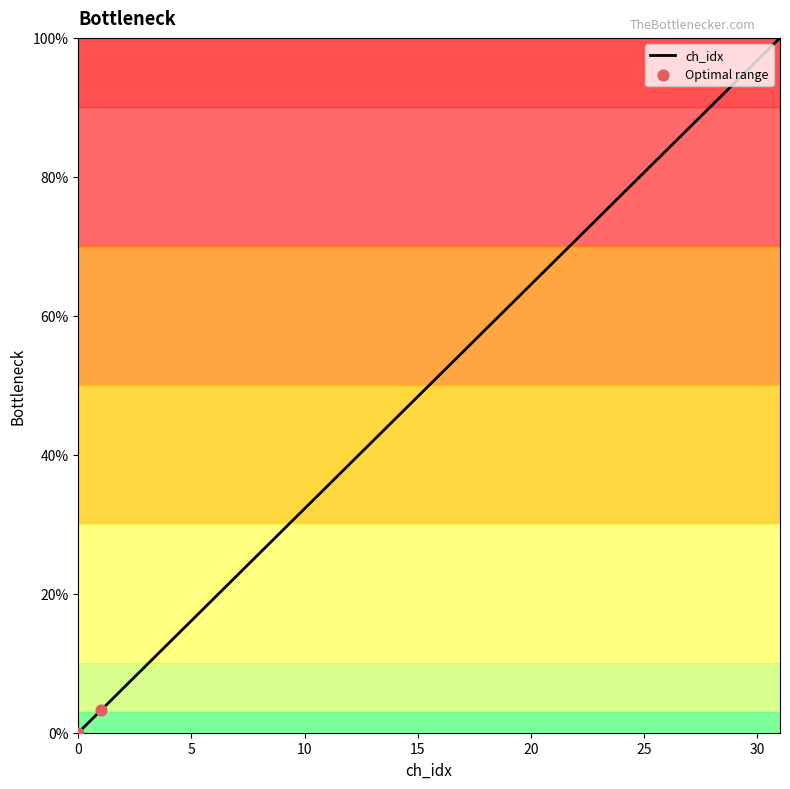

What is the difference between the maximum and minimum values?

100.0